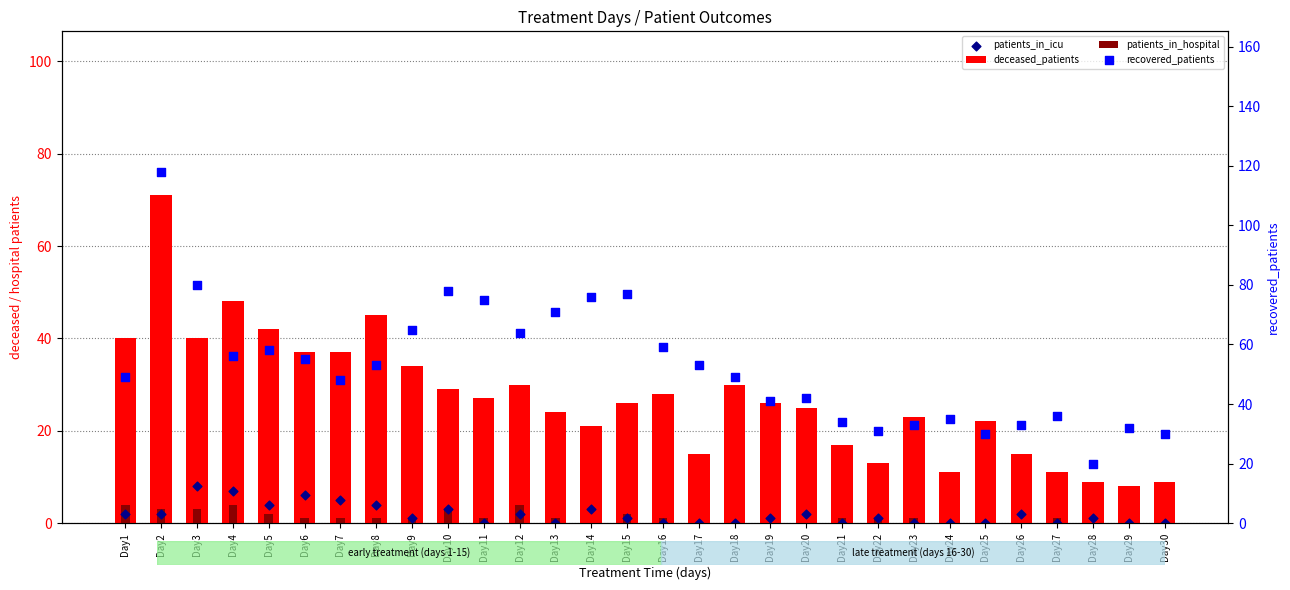

What is the total value across all series at Day11?

103